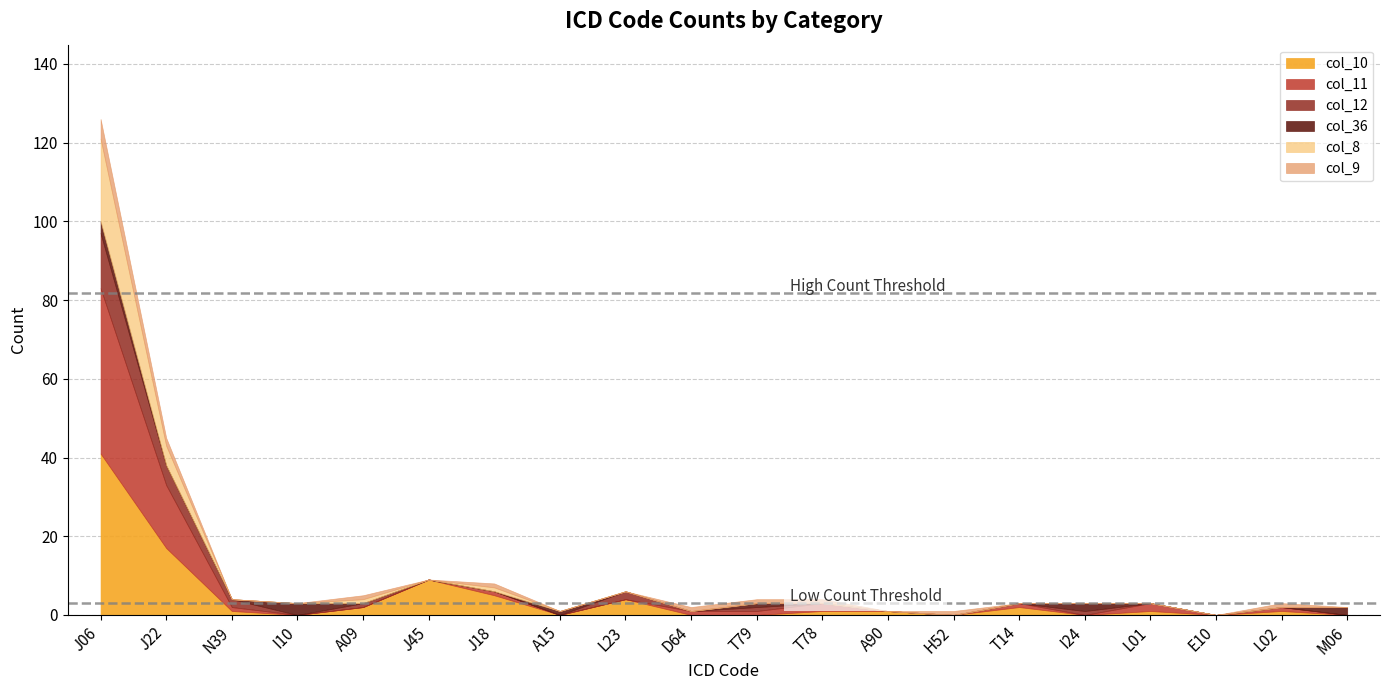

How many data points in col_10 are less than 1?

8